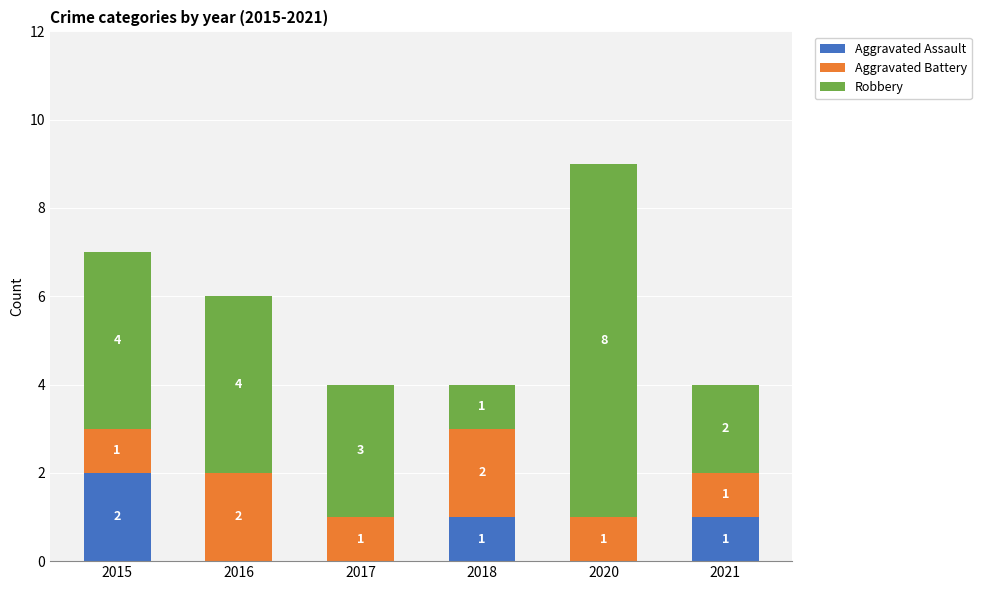

Are the bars horizontal?

No